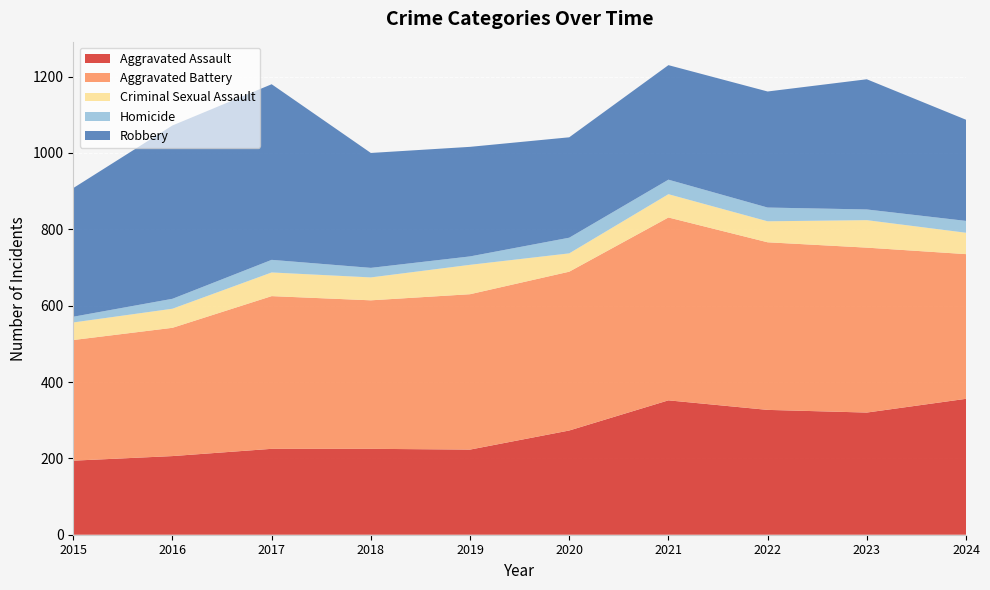

True or false: Criminal Sexual Assault and Homicide cross at least once.

False